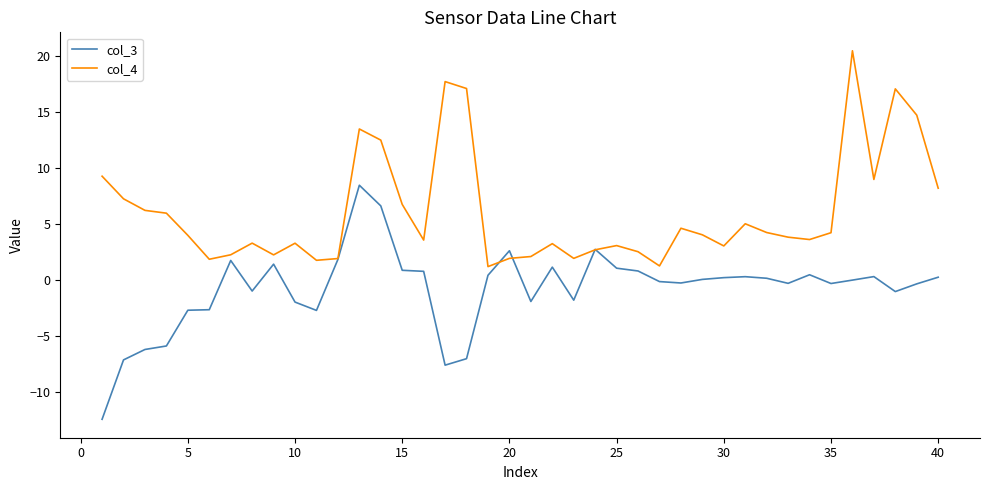

What is the difference between the second highest and second lowest values in the col_4 series?

16.4